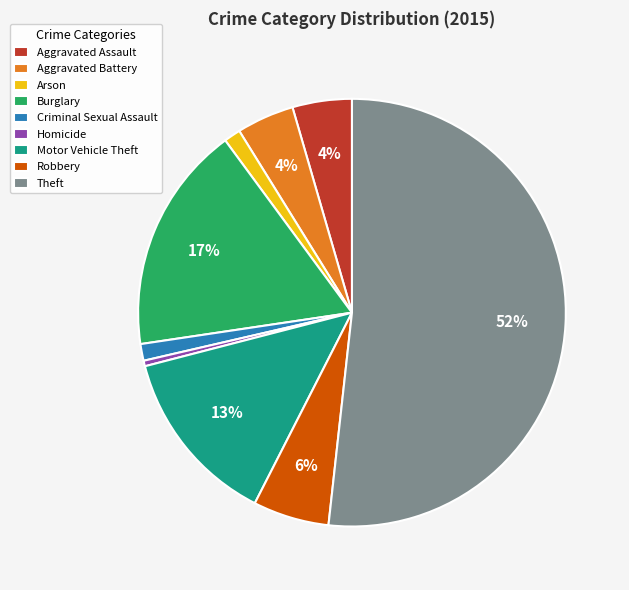

True or false: Arson accounts for 11% of the total.

False